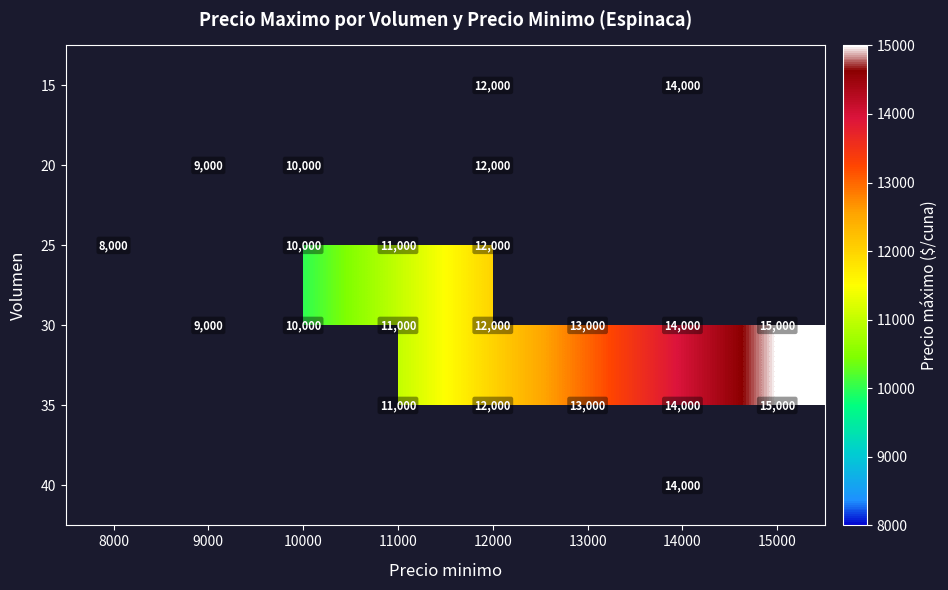

The value of 25 at 11000 is 5708. True or false?

False